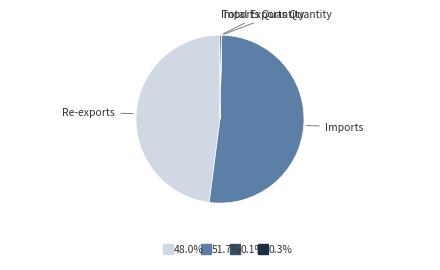

Which slice represents more than half of the pie?

Imports